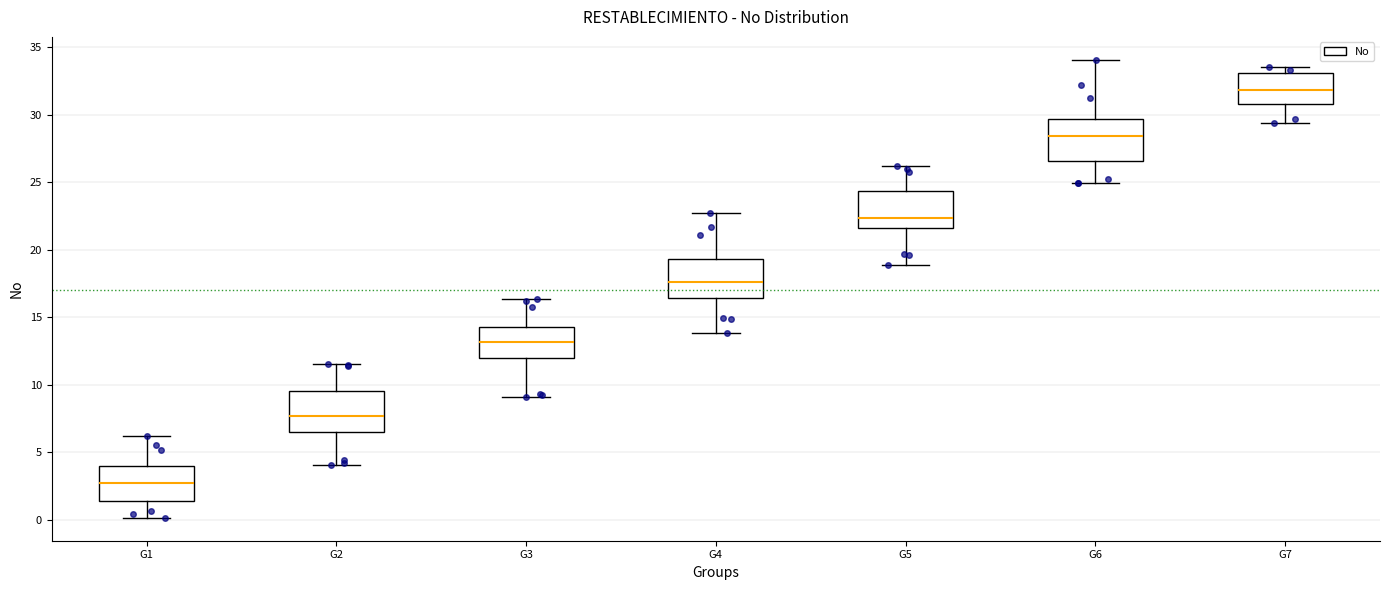

Where is the lower edge of the box for G7 on the y-axis? The values are not printed on the chart, so give them approximately, as read against the axis.

31.0